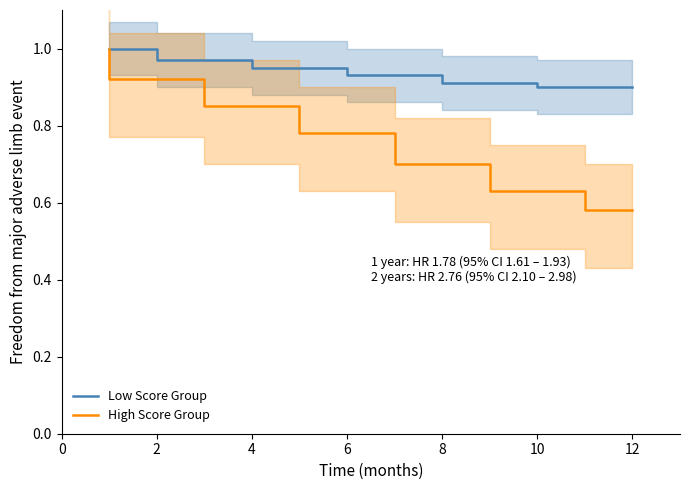

The value of High Score Group at 10 is 0.4. True or false?

False